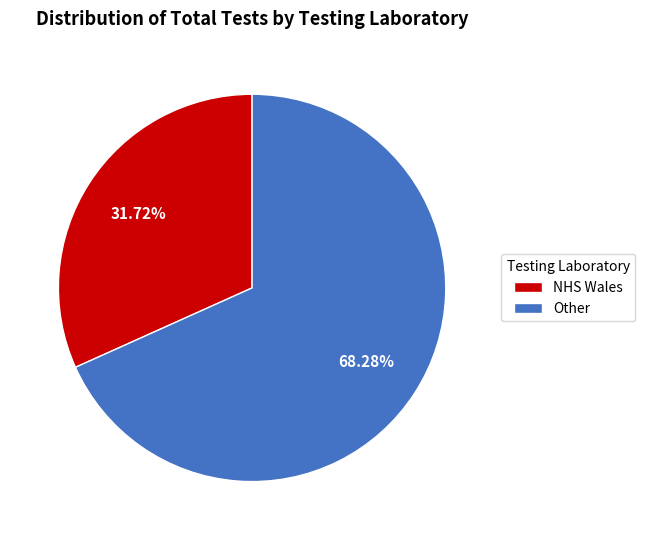

Count the number of slices in the pie.

2